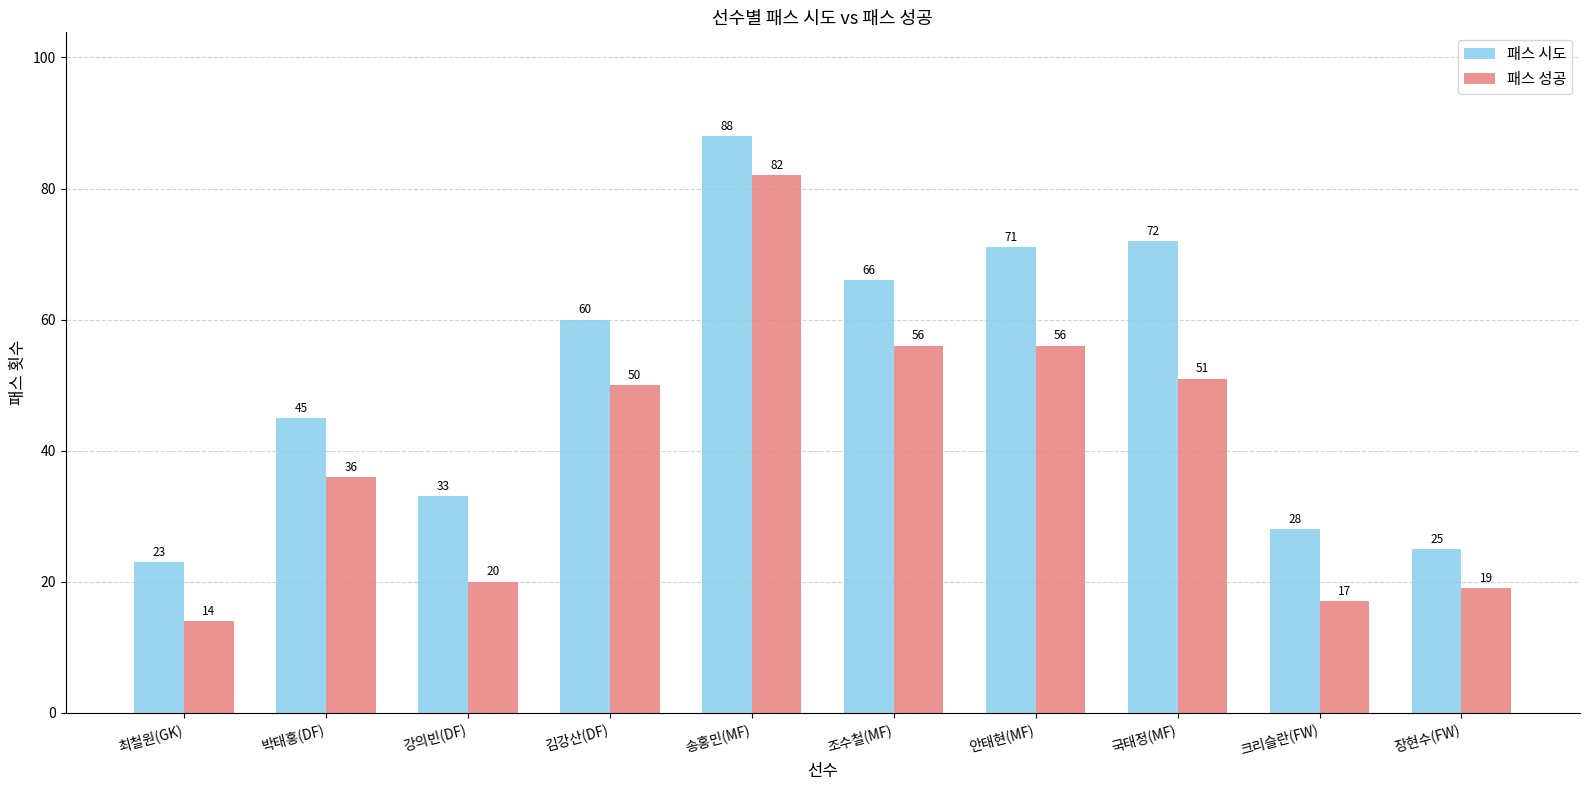

At how many categories does at least one series exceed 44?

6